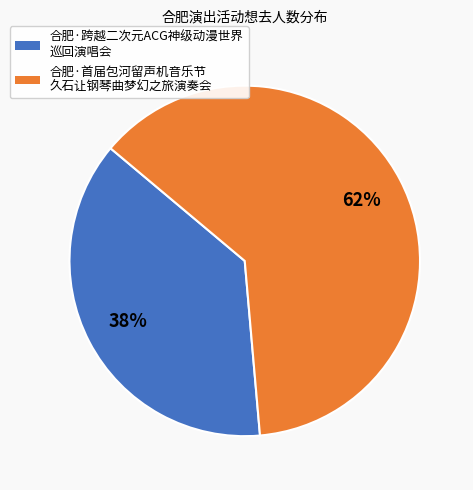

To the nearest percent, what is the average slice percentage?

50%